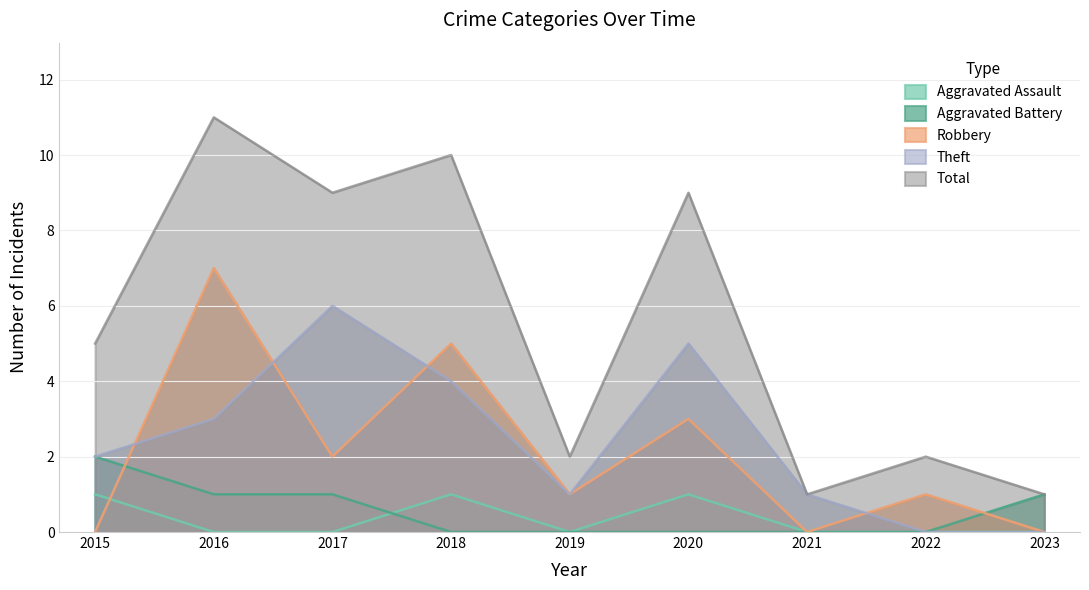

Reading left to right, what are all the values shown in this chart?

Aggravated Assault: 1	0	0	1	0	1	0	0	0
Aggravated Battery: 2	1	1	0	0	0	0	0	1
Robbery: 0	7	2	5	1	3	0	1	0
Theft: 2	3	6	4	1	5	1	0	0
Total: 5	11	9	10	2	9	1	2	1